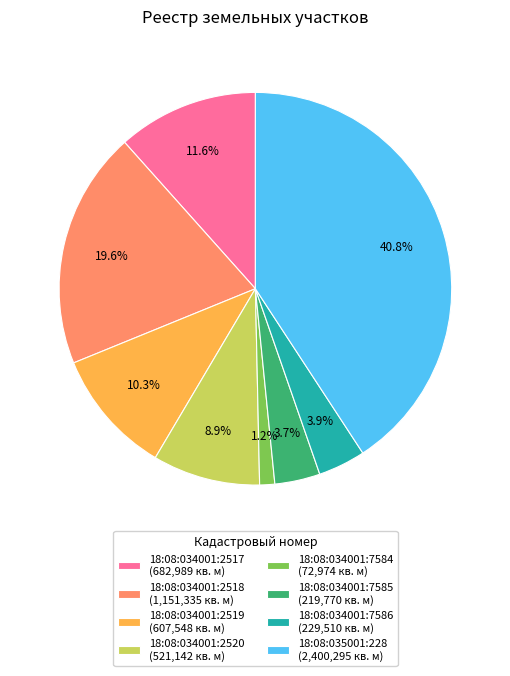

Is there a majority slice in this chart?

No